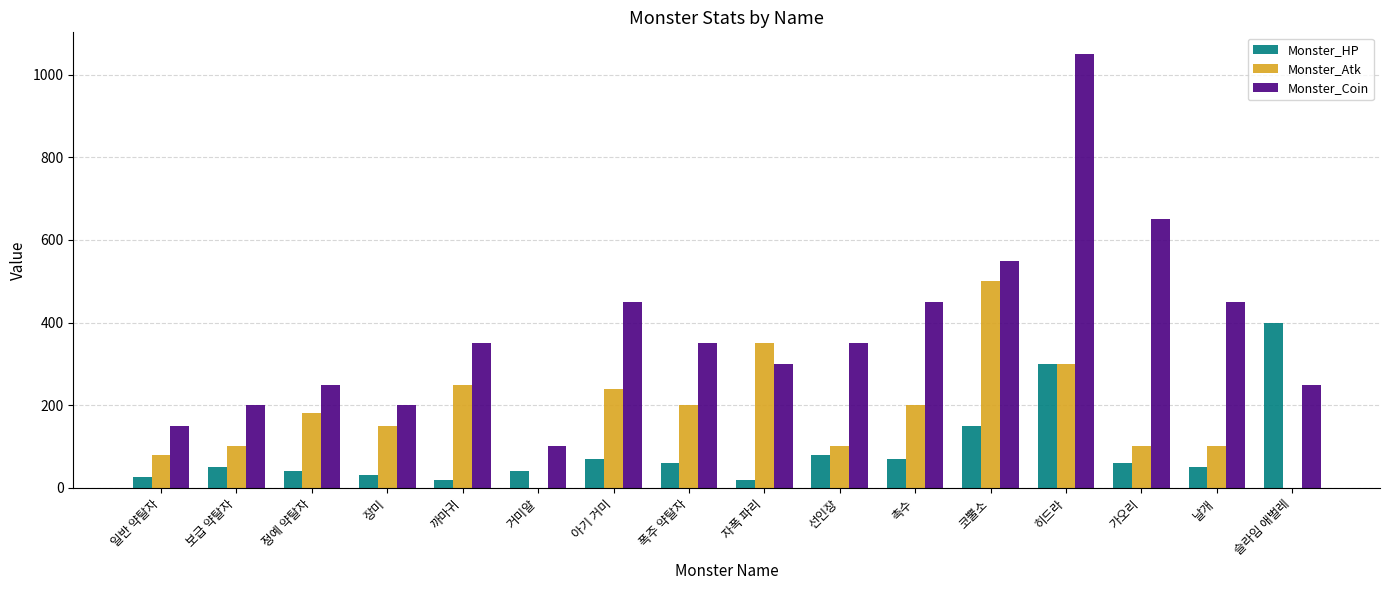

What is the greatest value displayed?

1050